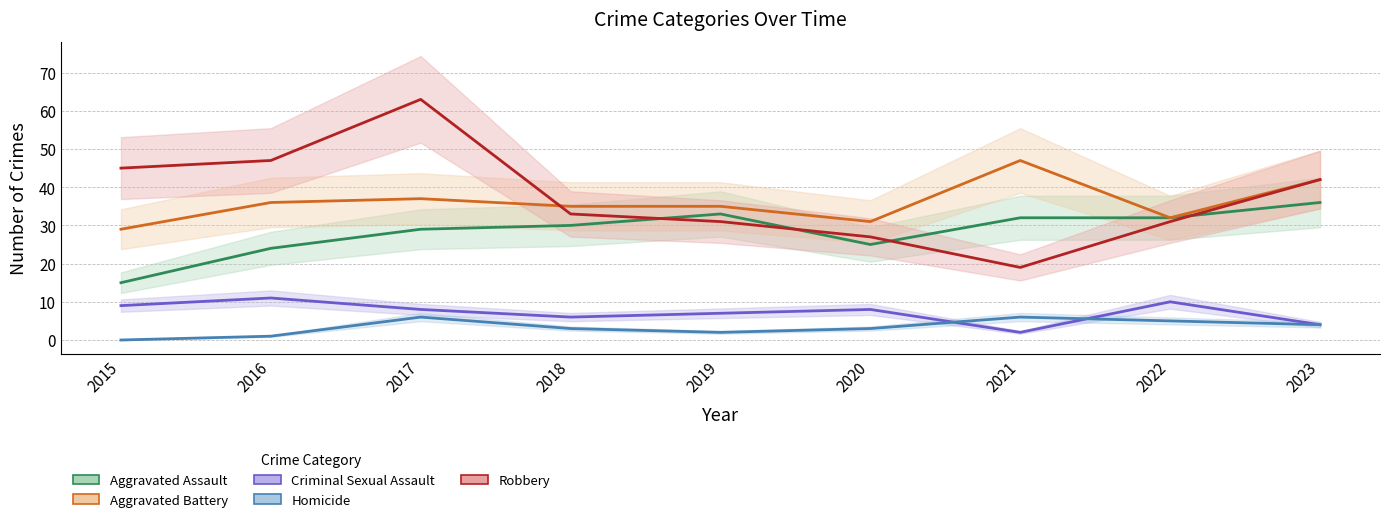

Which series has the widest spread of values?

Robbery